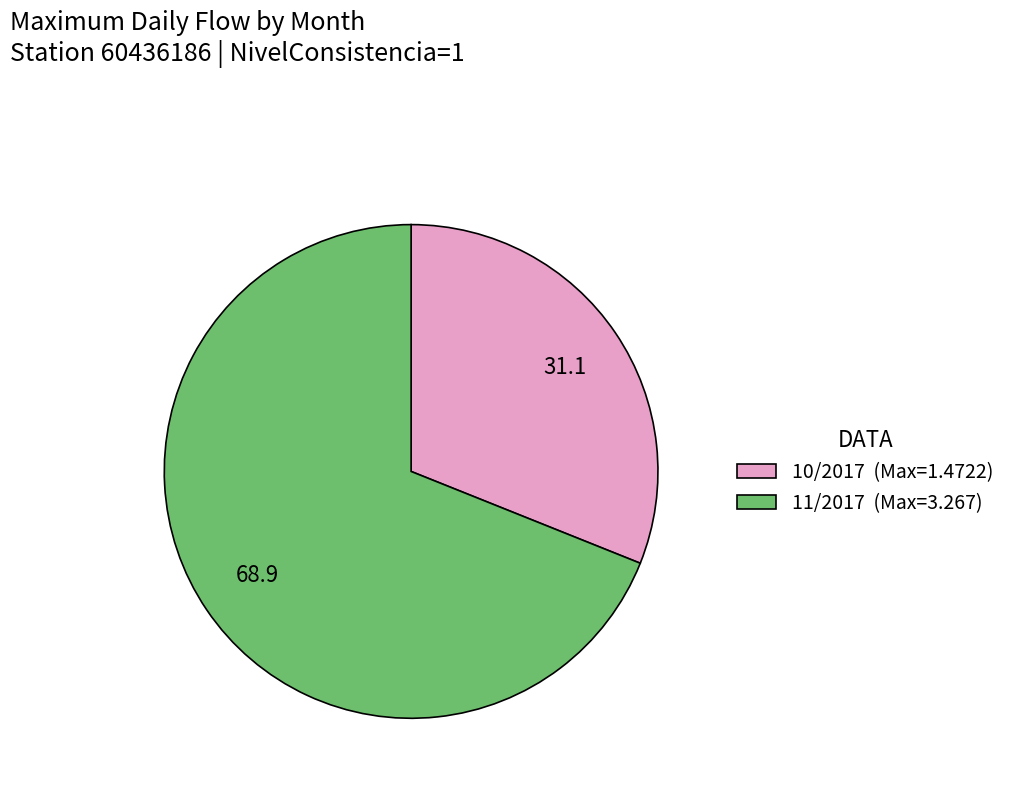

Combined, do 10/2017 (Max=1.4722) and 11/2017 (Max=3.267) account for over 50%?

Yes